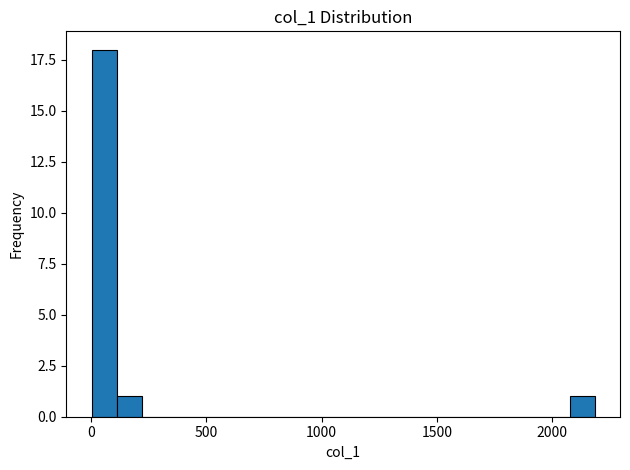

Read against the x-axis, roughly where is the centre of the tallest bar?

50